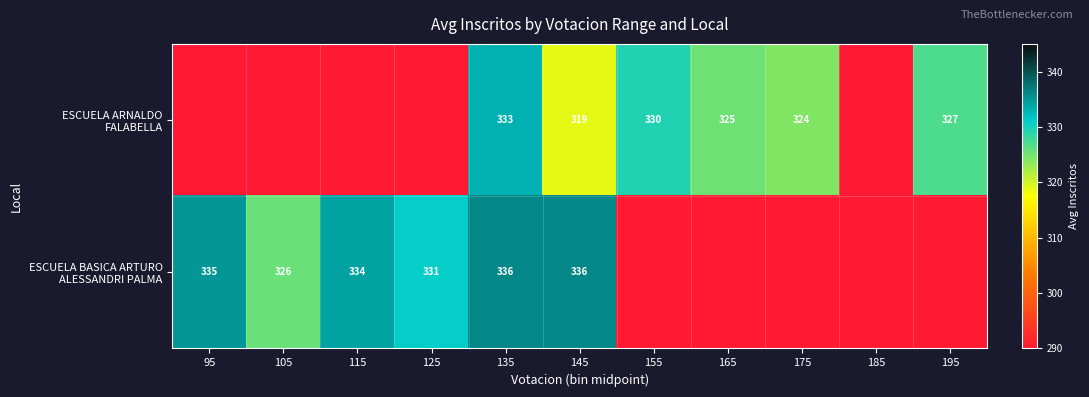

What is the greatest value displayed?

336.0